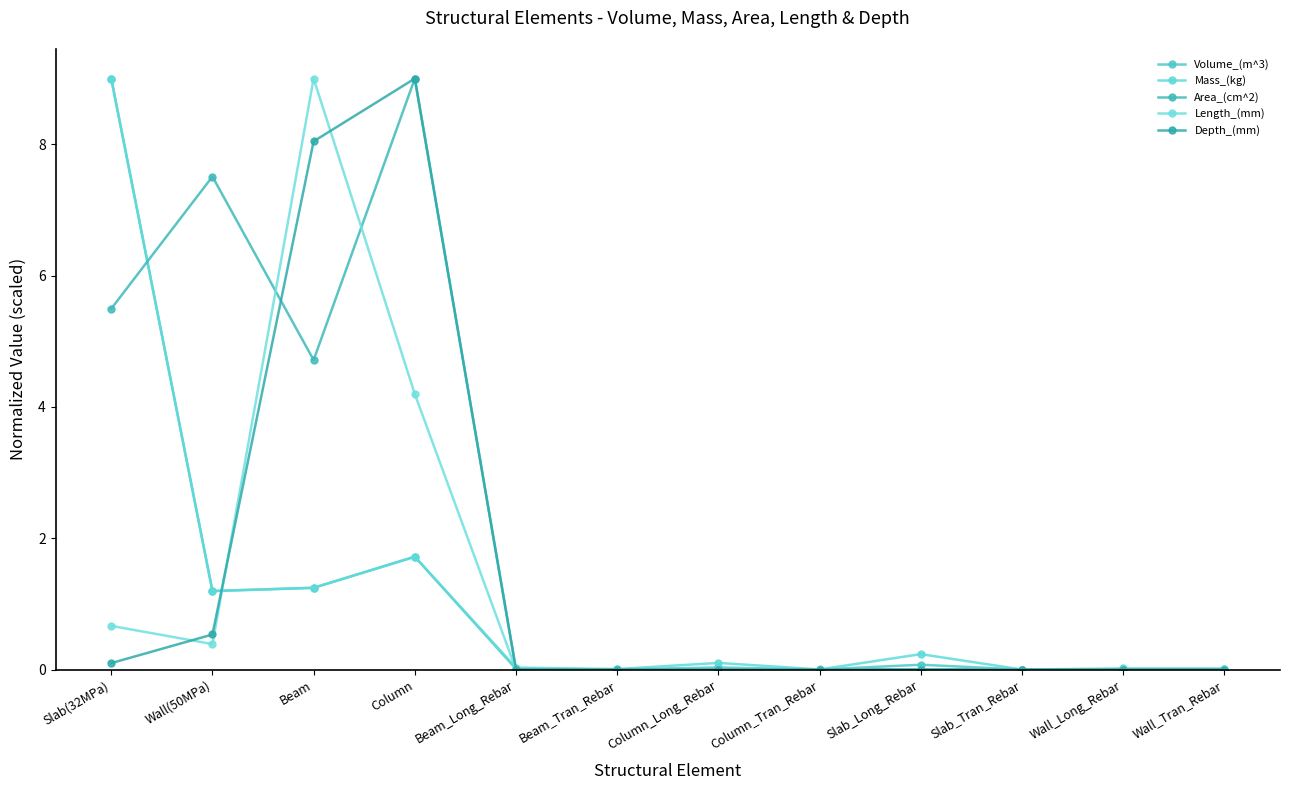

Which category has the highest value across all series?

Slab(32MPa)